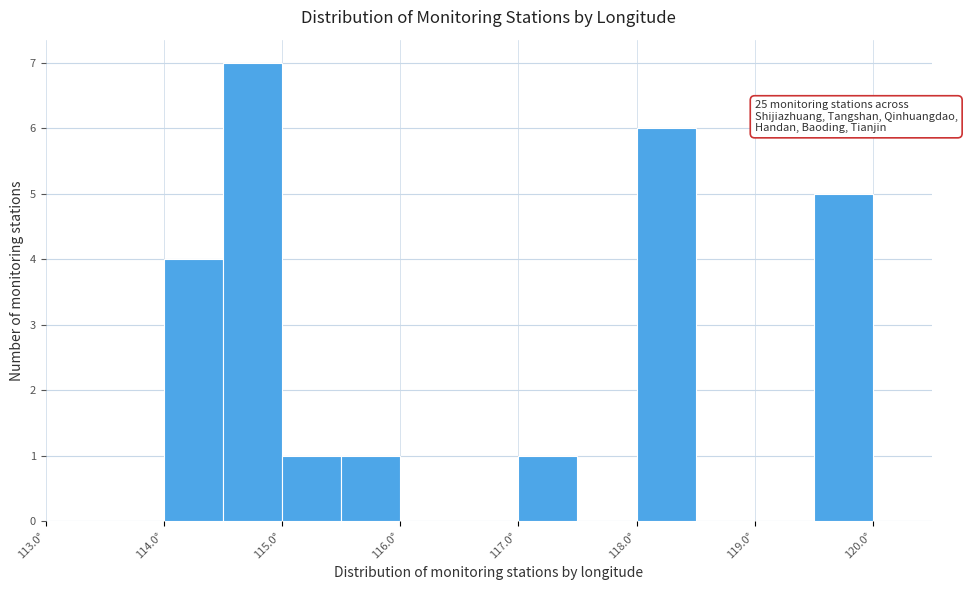

Which range on the x-axis has the tallest bar?

114.5 to 115.0